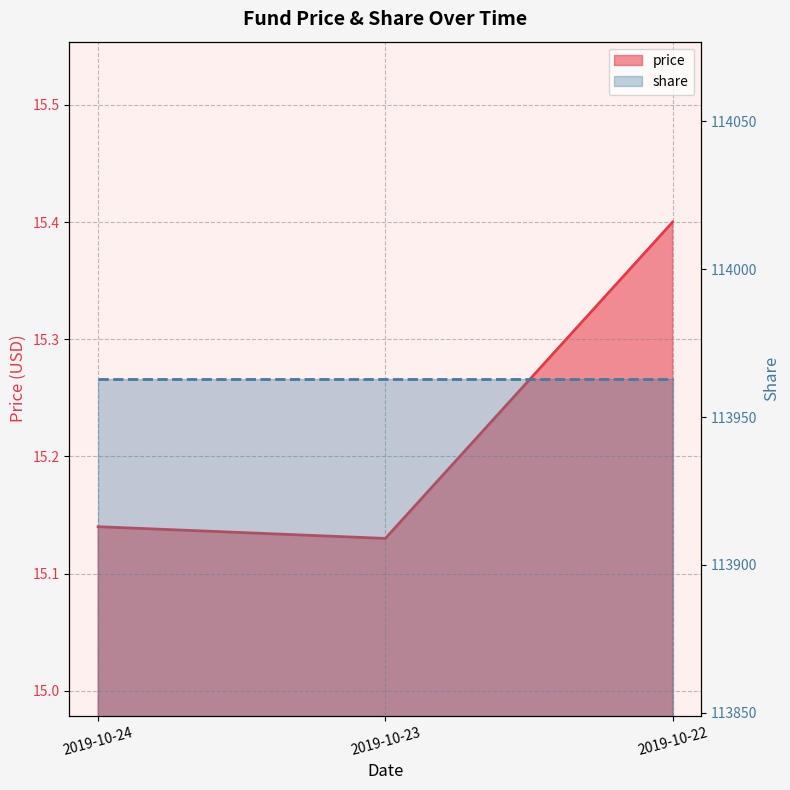

Reading right to left, what are all the values shown in this chart?

2019-10-22=15.4	2019-10-23=15.1	2019-10-24=15.1